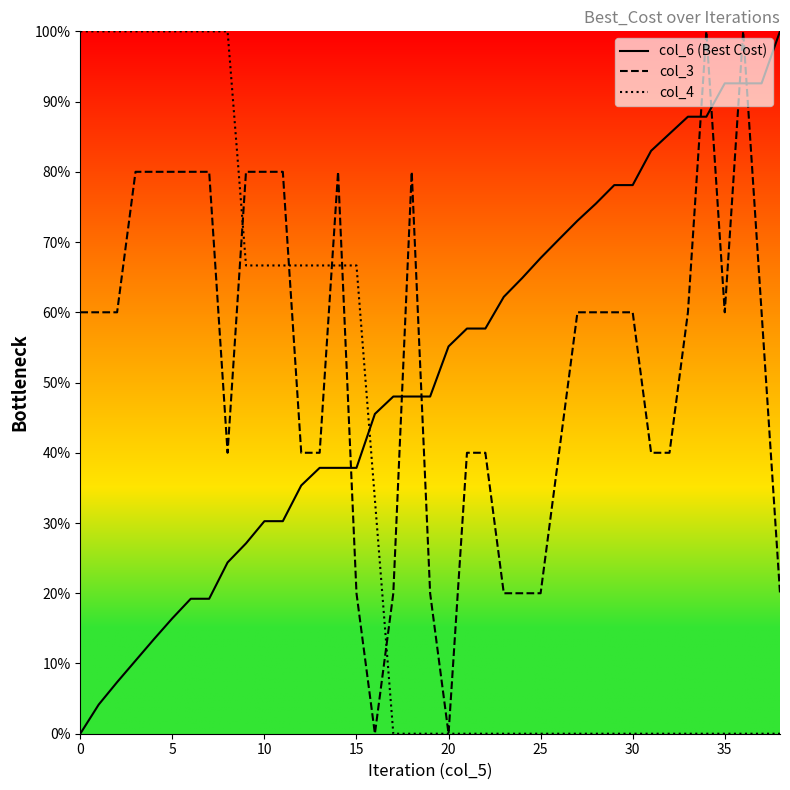

Which series has the widest spread of values?

col_6 (Best Cost)